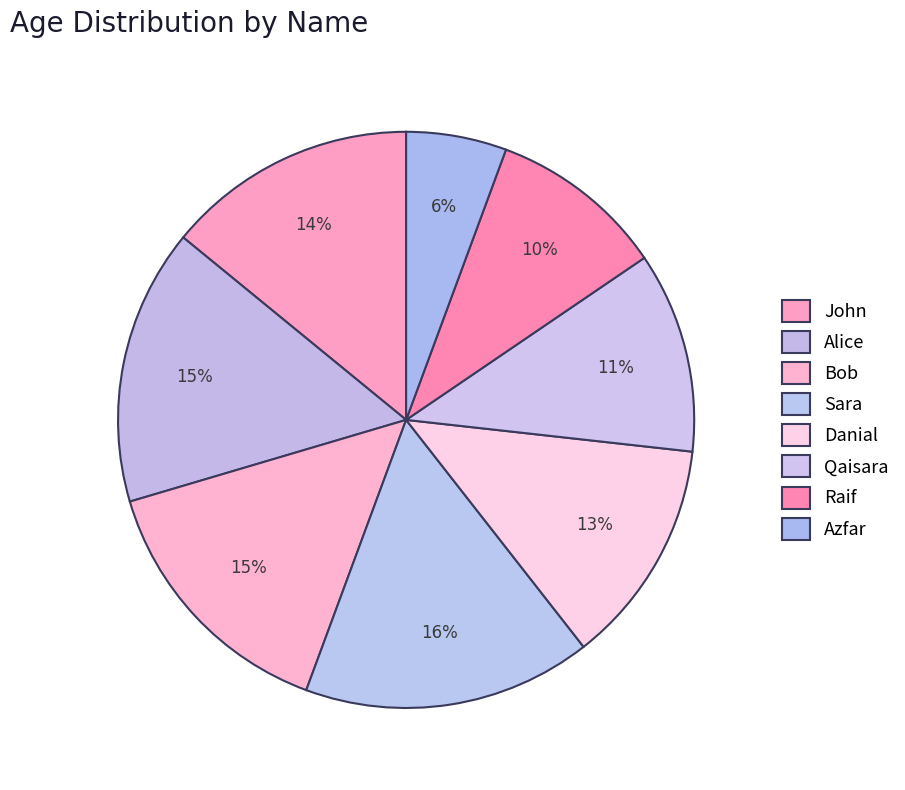

How many slices are in this pie chart?

8